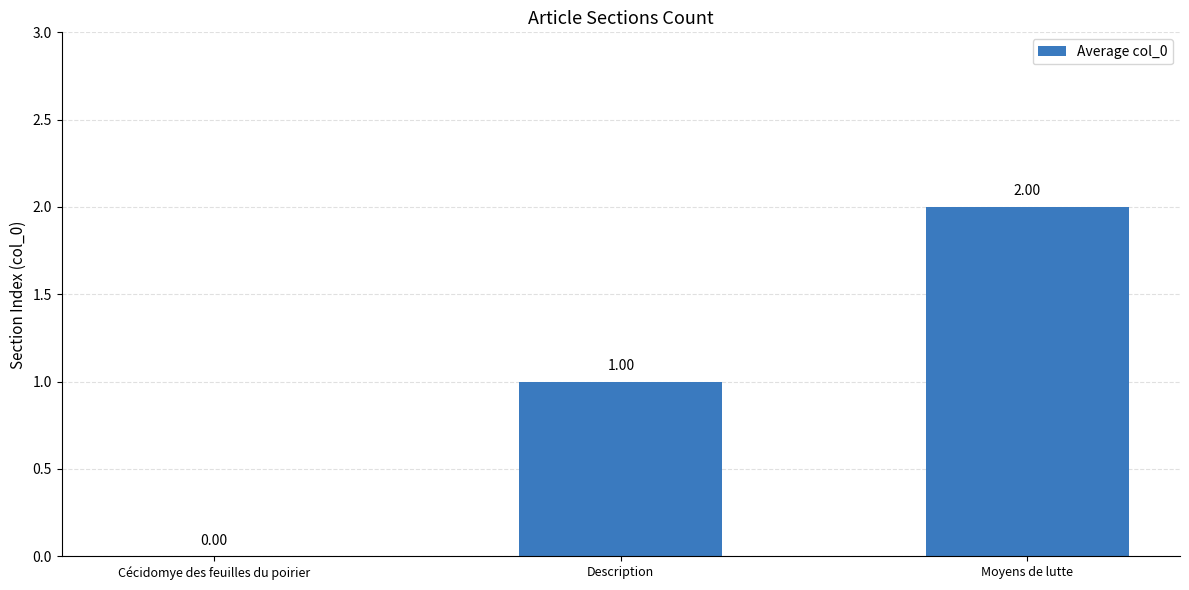

Between Description and Cécidomye des feuilles du poirier, which is larger?

Description